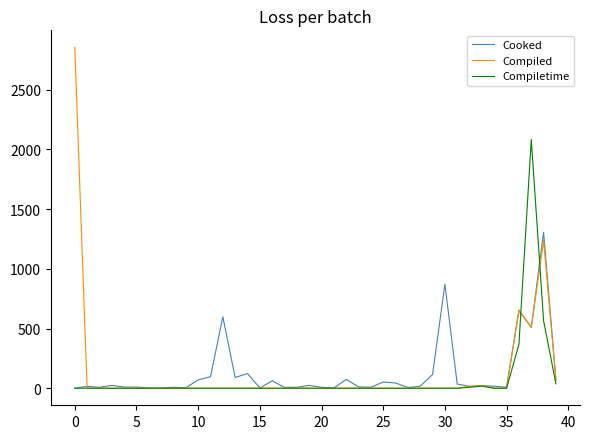

What is the maximum value shown in the chart?

2854.0